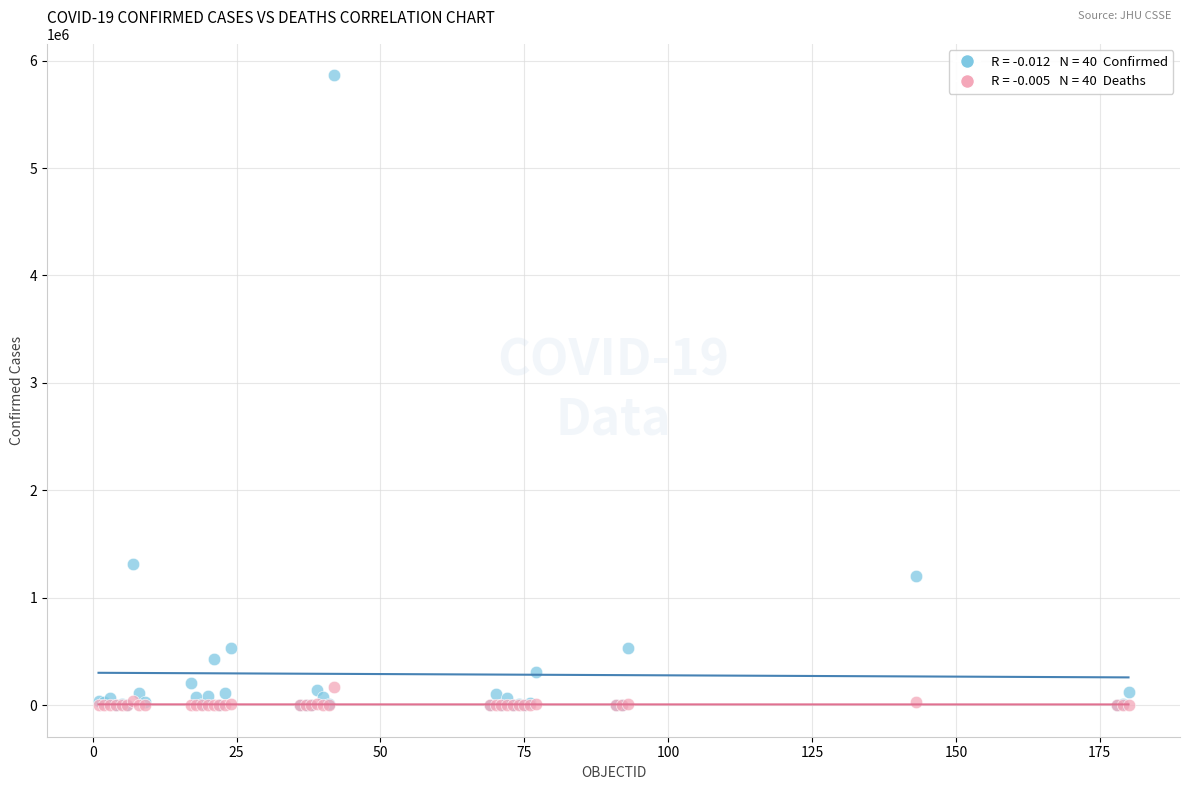

Across all series, what Y value is closest to 2931546?

1318384